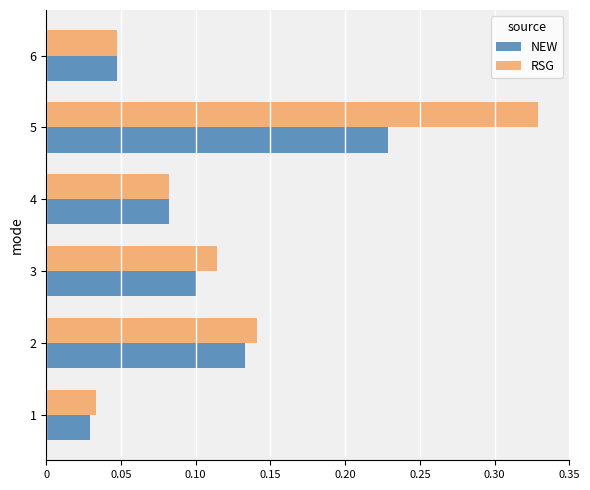

What is the sum of all NEW values?

0.6